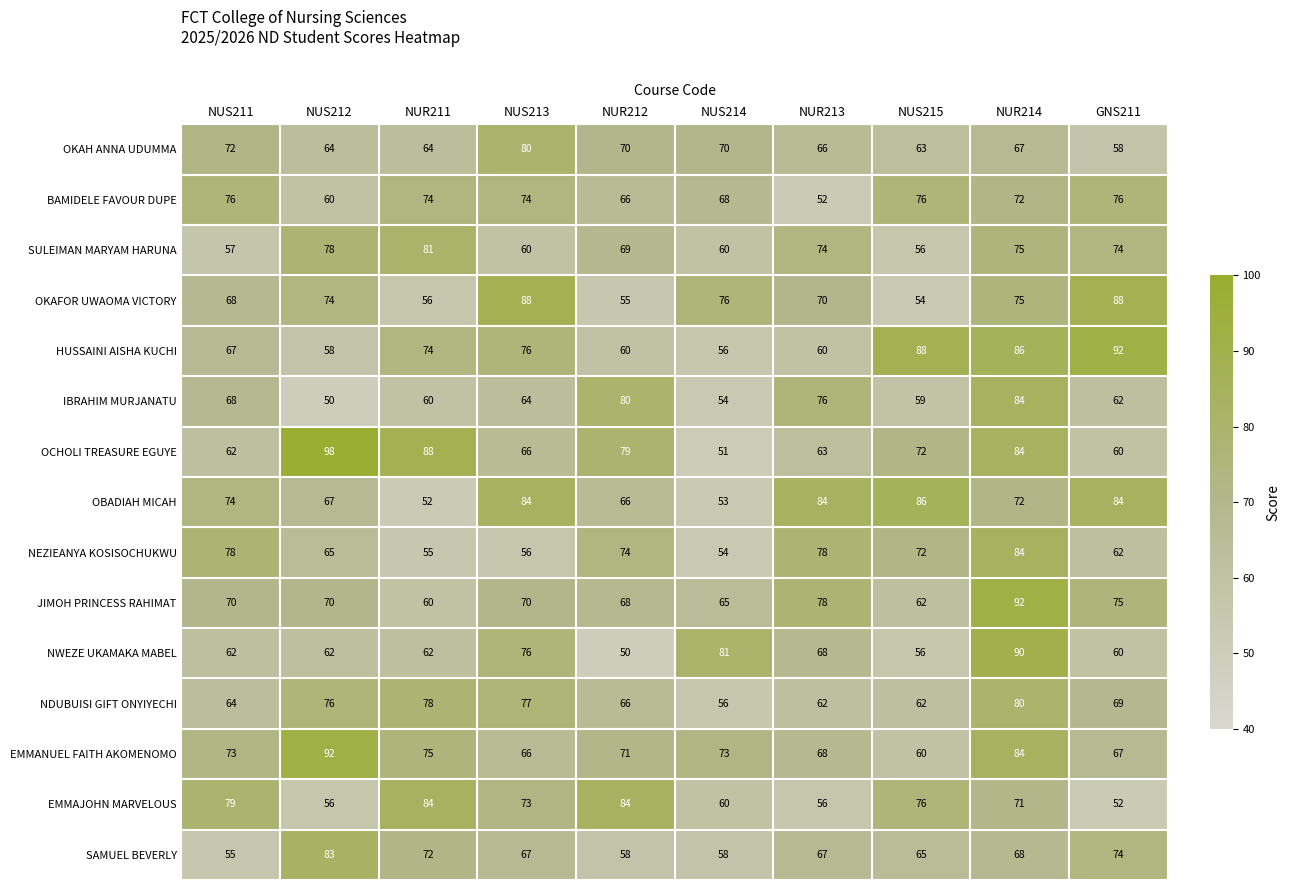

At how many categories does at least one series exceed 76?

10